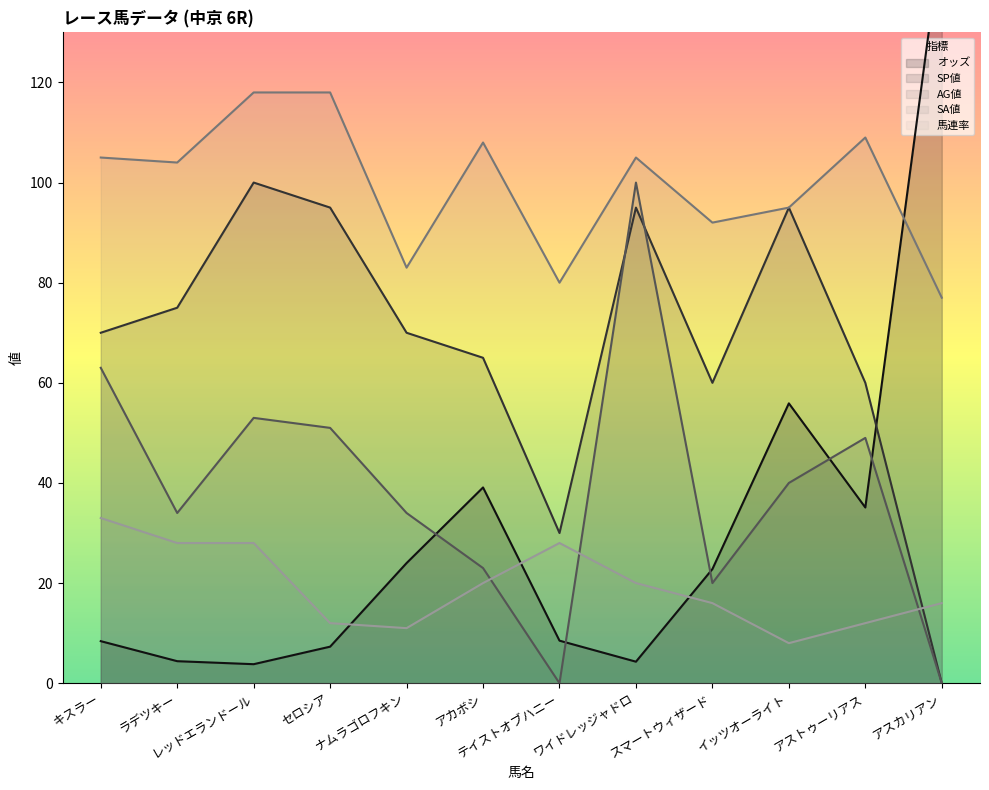

At which category does AG値 reach its first local valley?

ラデツキー